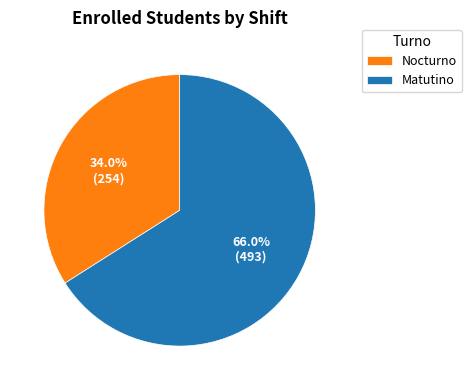

Does any single category account for the majority?

Yes